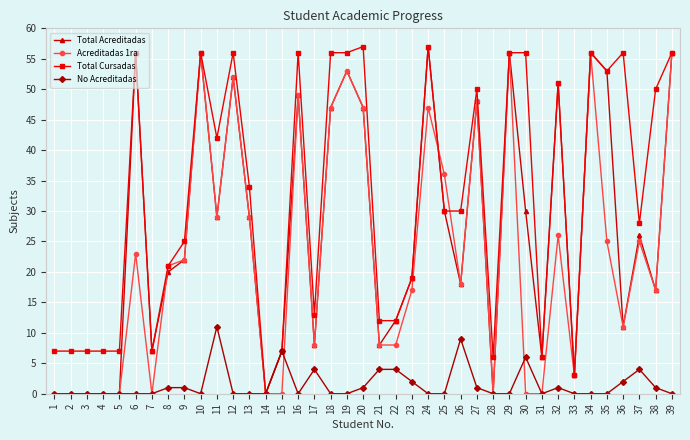

The No Acreditadas series shows 6 at 3. True or false?

False